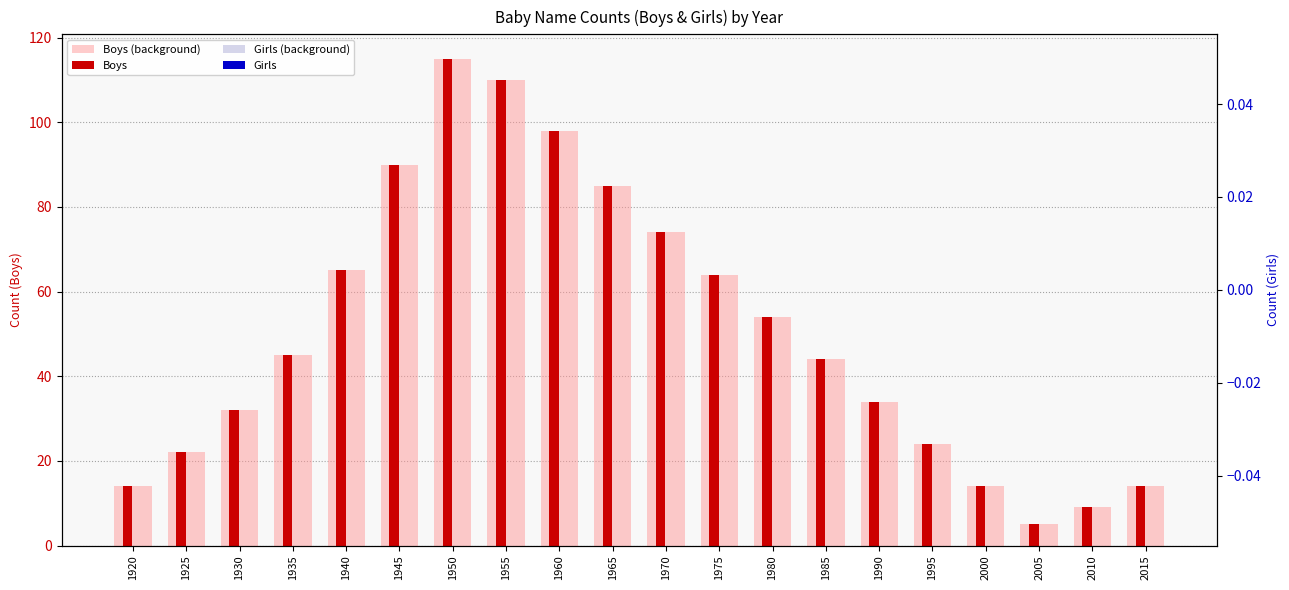

At which label does Boys (background) first exceed 45?

1940